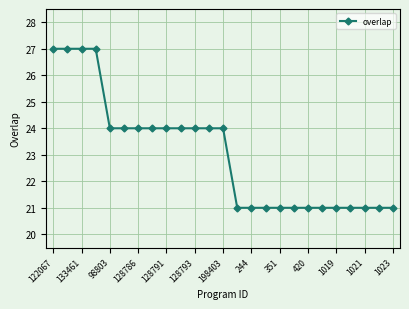

Does the chart have visible grid lines?

Yes